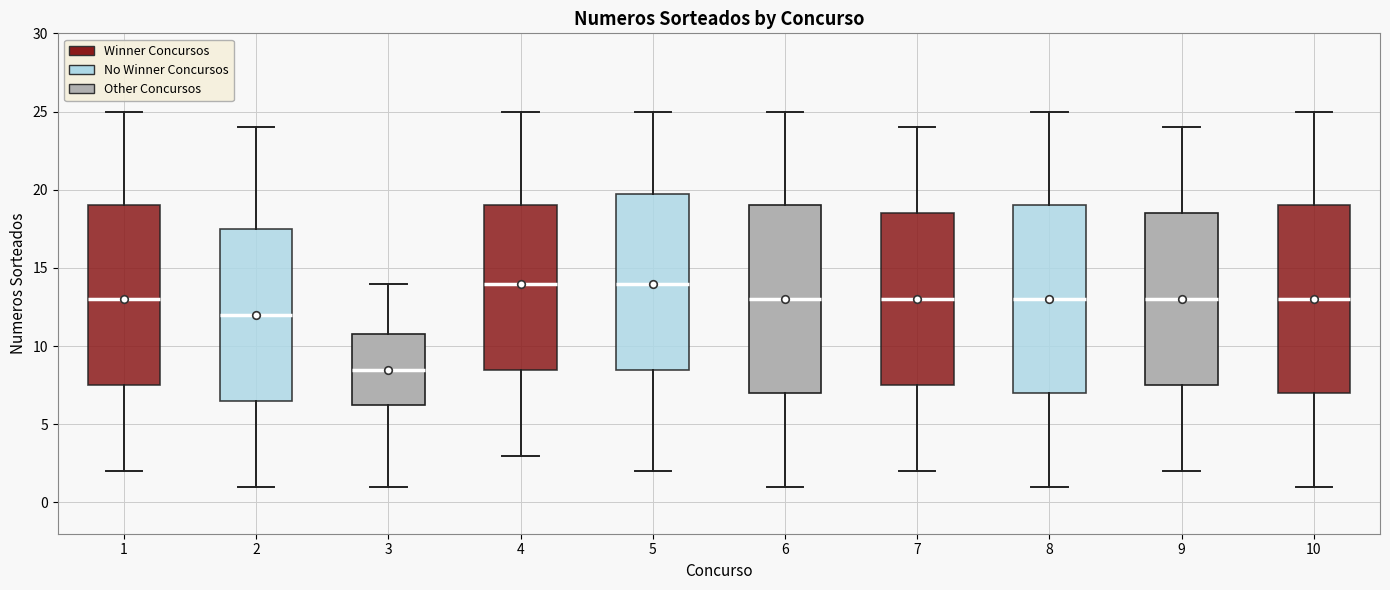

Where does the upper whisker of the box at x = 6 end on the y-axis? The values are not printed on the chart, so give them approximately, as read against the axis.

25.0